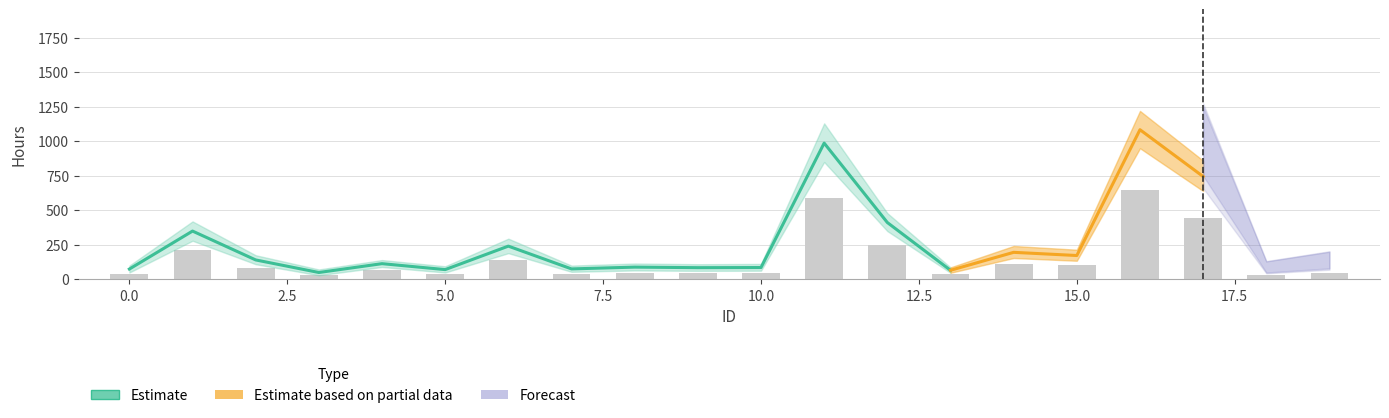

What is the spread (max minus min) of values at 1?

350